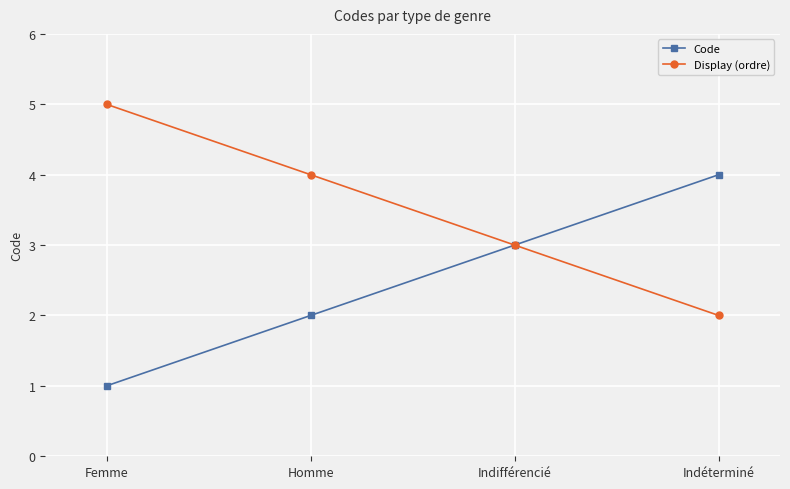

What is the label of the 3rd point from the left?

Indifférencié